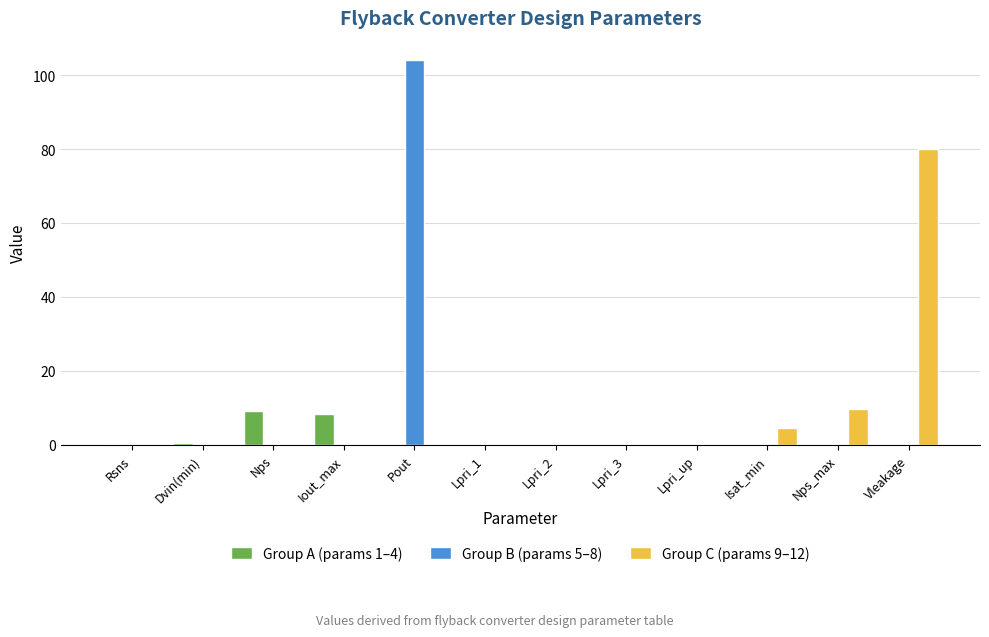

At which category is the sum across all series the highest?

Pout